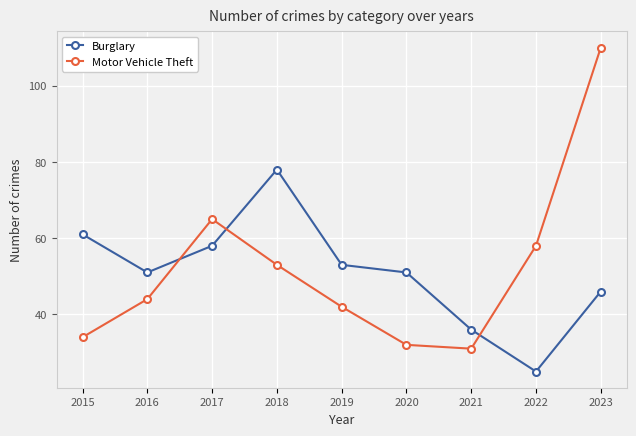

Which category has the lowest value in the Motor Vehicle Theft series?

2021